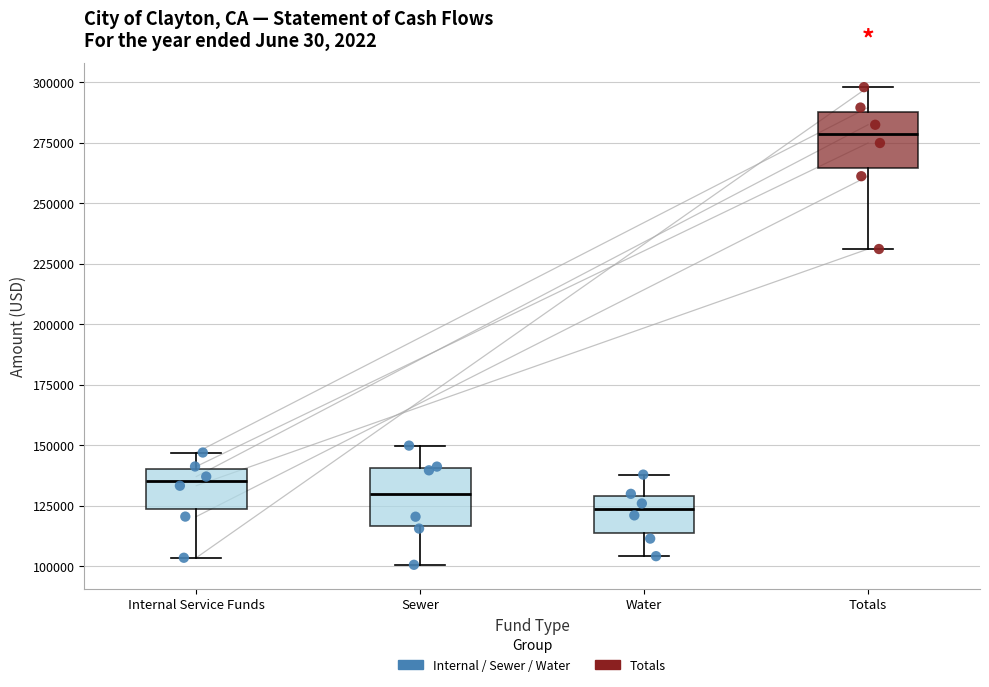

Where does the median line of the box for Internal Service Funds sit on the y-axis? The values are not printed on the chart, so give them approximately, as read against the axis.

135000